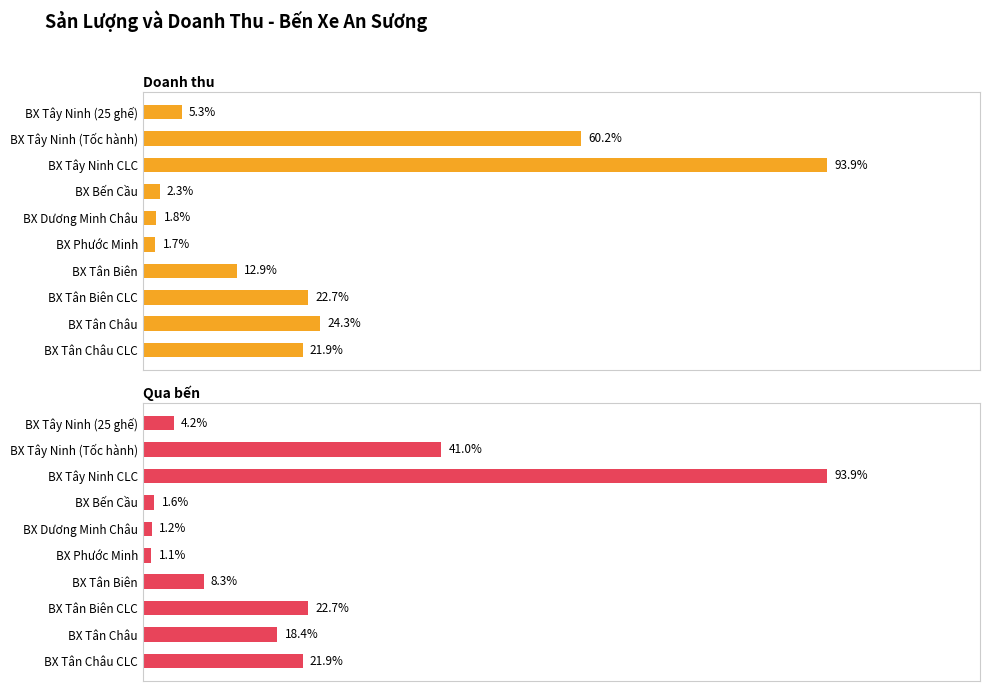

List the series in order of their overall mean, lowest first.

Qua bến, Doanh thu